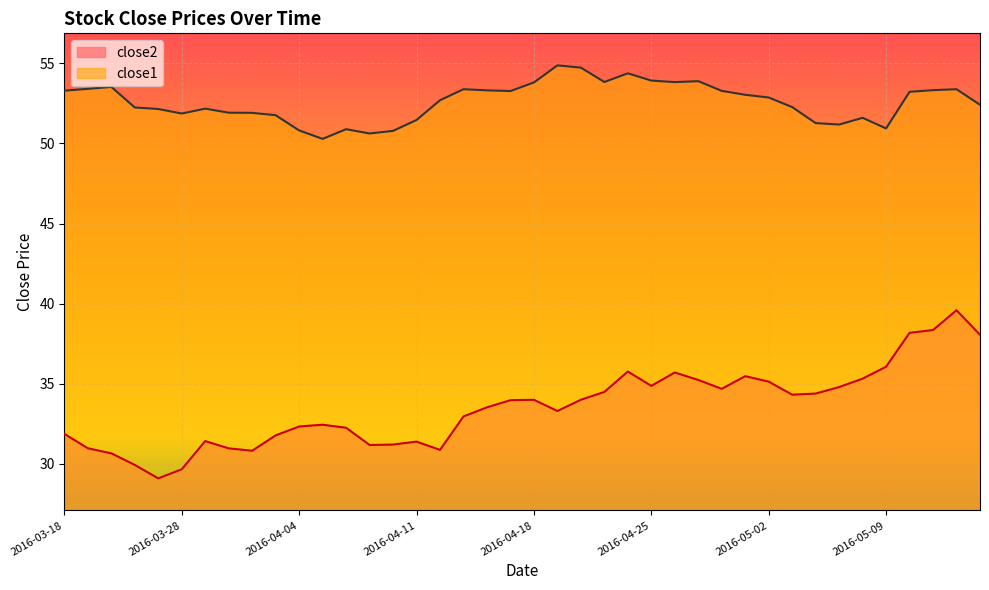

What is the value of the close1 point at the 32nd from the left?

52.3